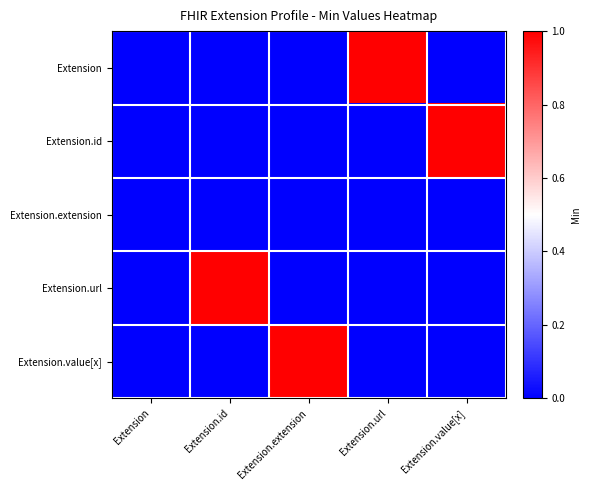

Which series changed the most between Extension and Extension.url?

Extension